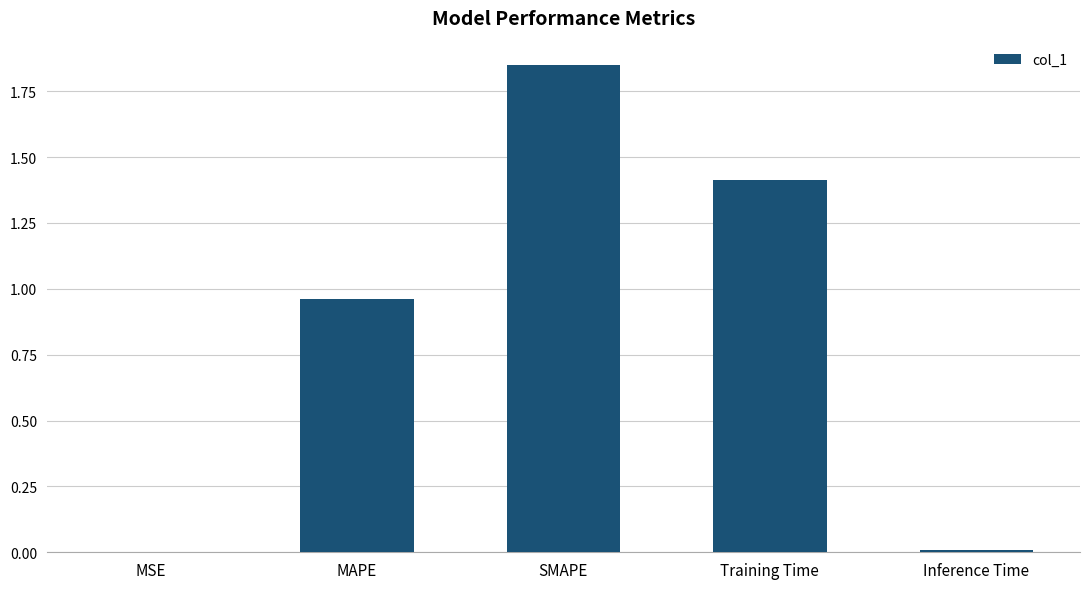

Which category has the highest value across all series?

SMAPE